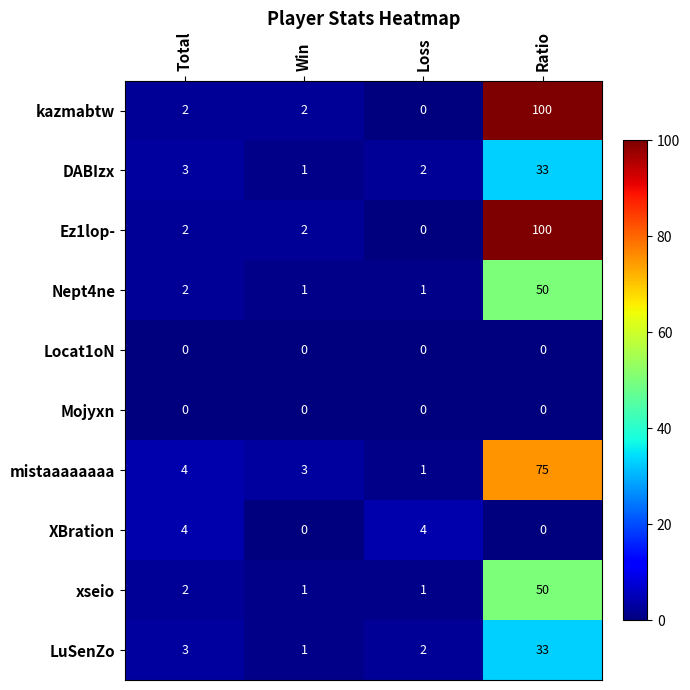

The value of Mojyxn at Win is 0. True or false?

True